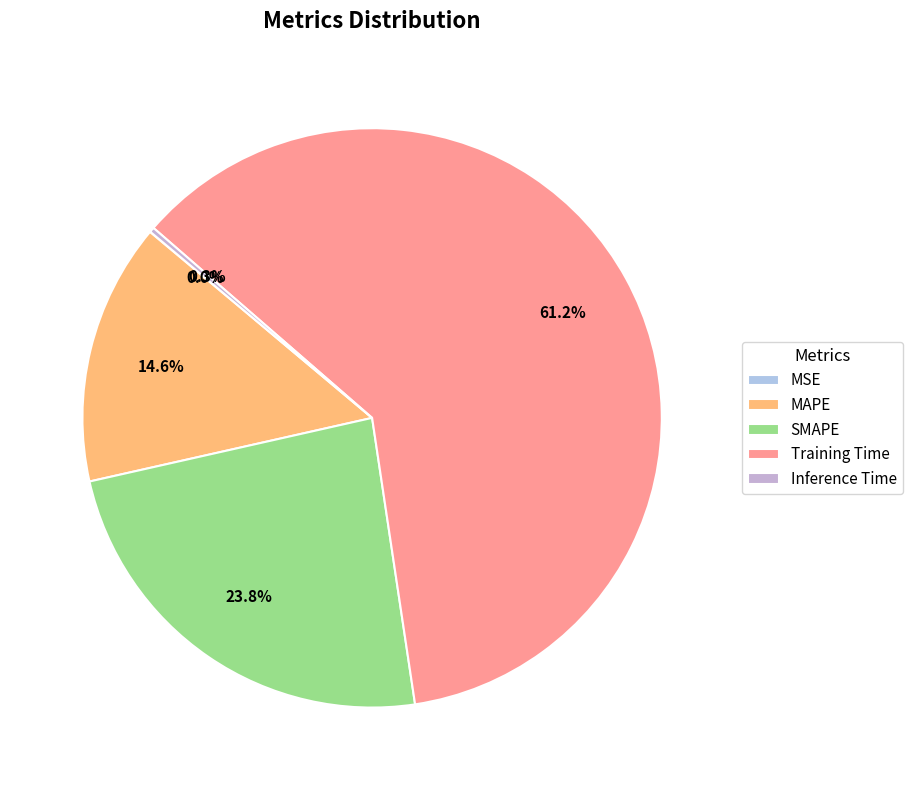

To the nearest percent, what portion does MAPE represent?

15%